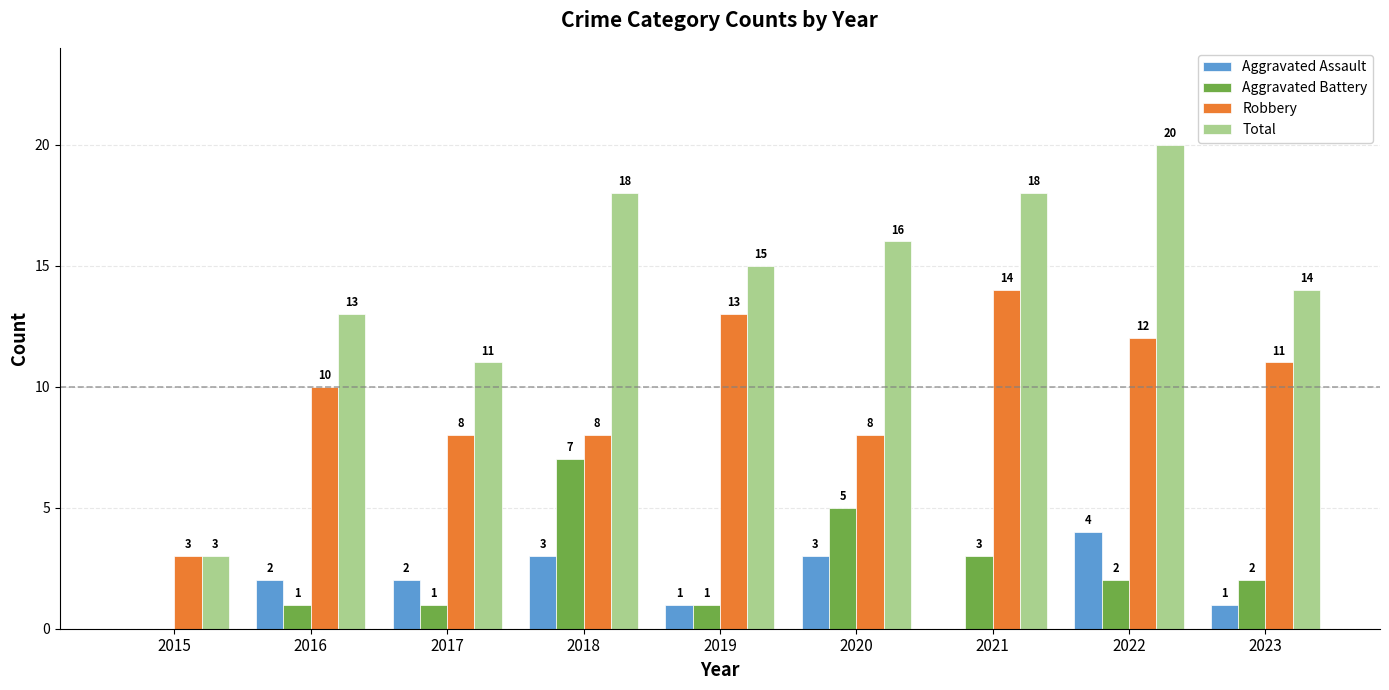

Is it true that Total equals 21 at 2020?

False